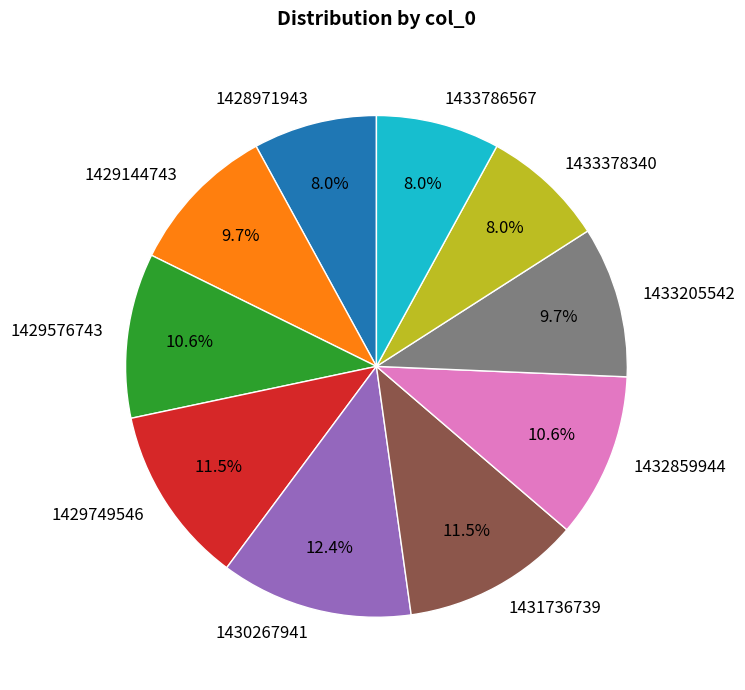

The 1432859944 slice represents 11% of the pie. True or false?

True